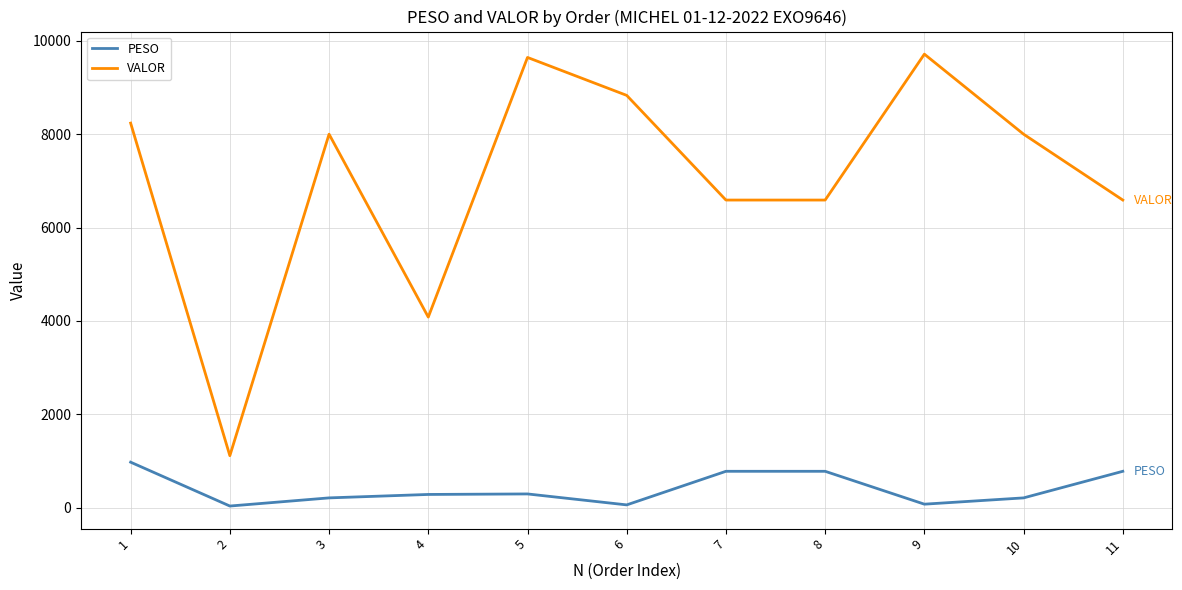

What is the total value across all series at 5?

9937.5